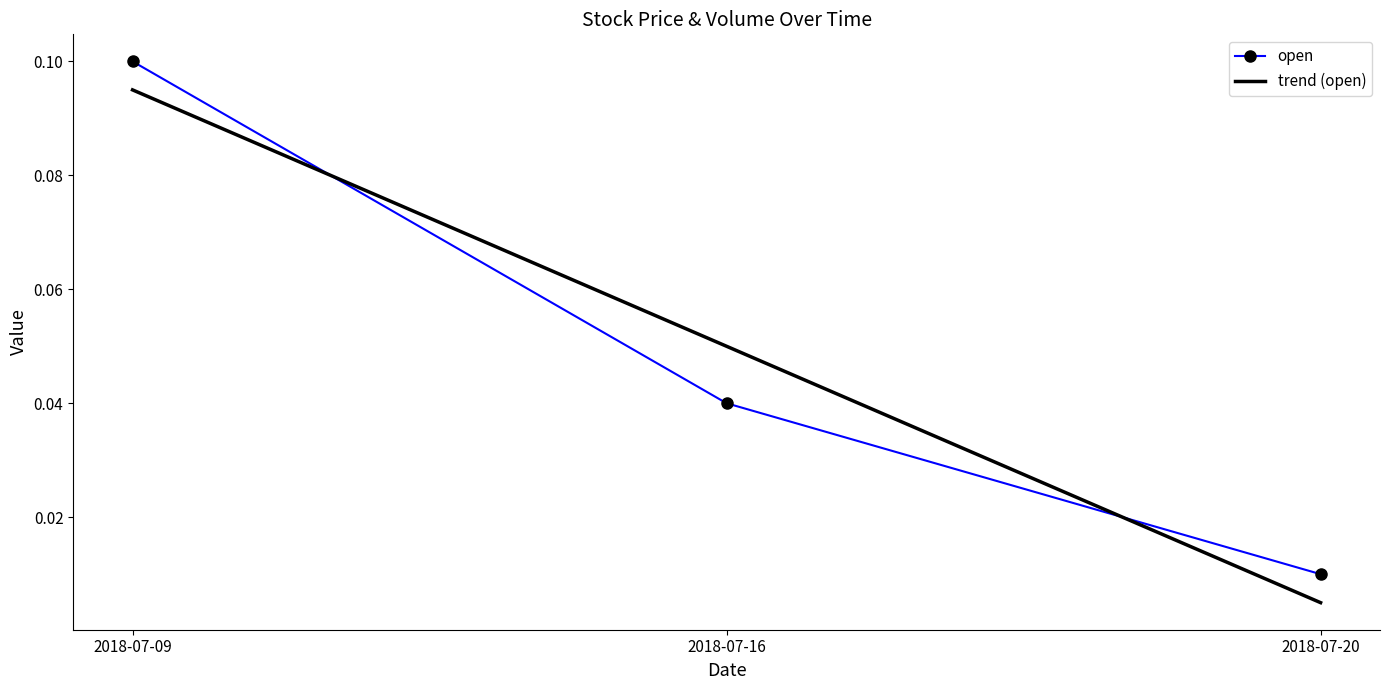

Count the number of categories in the chart.

3